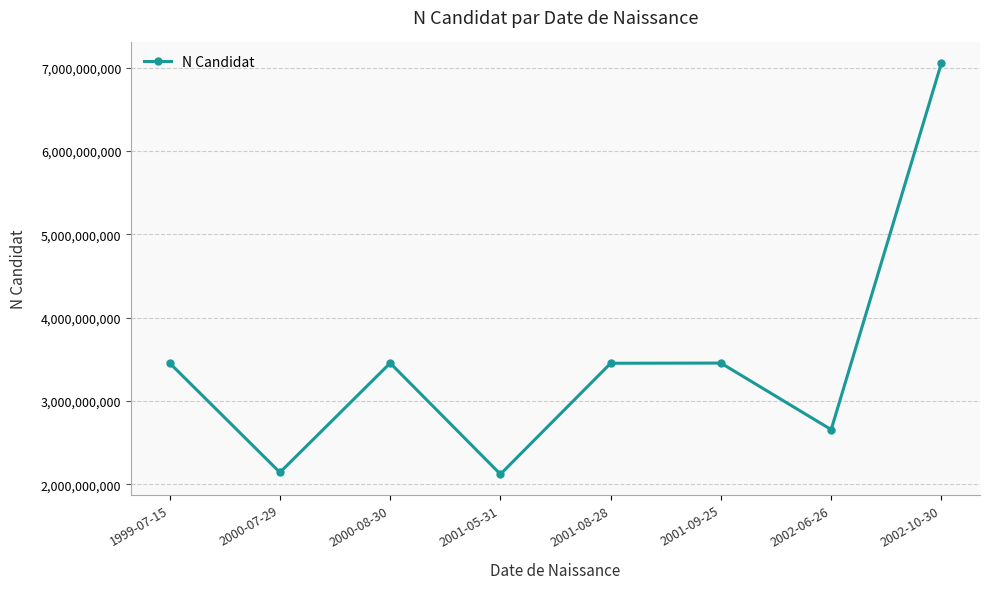

Is this an area chart (filled region under the line)?

No